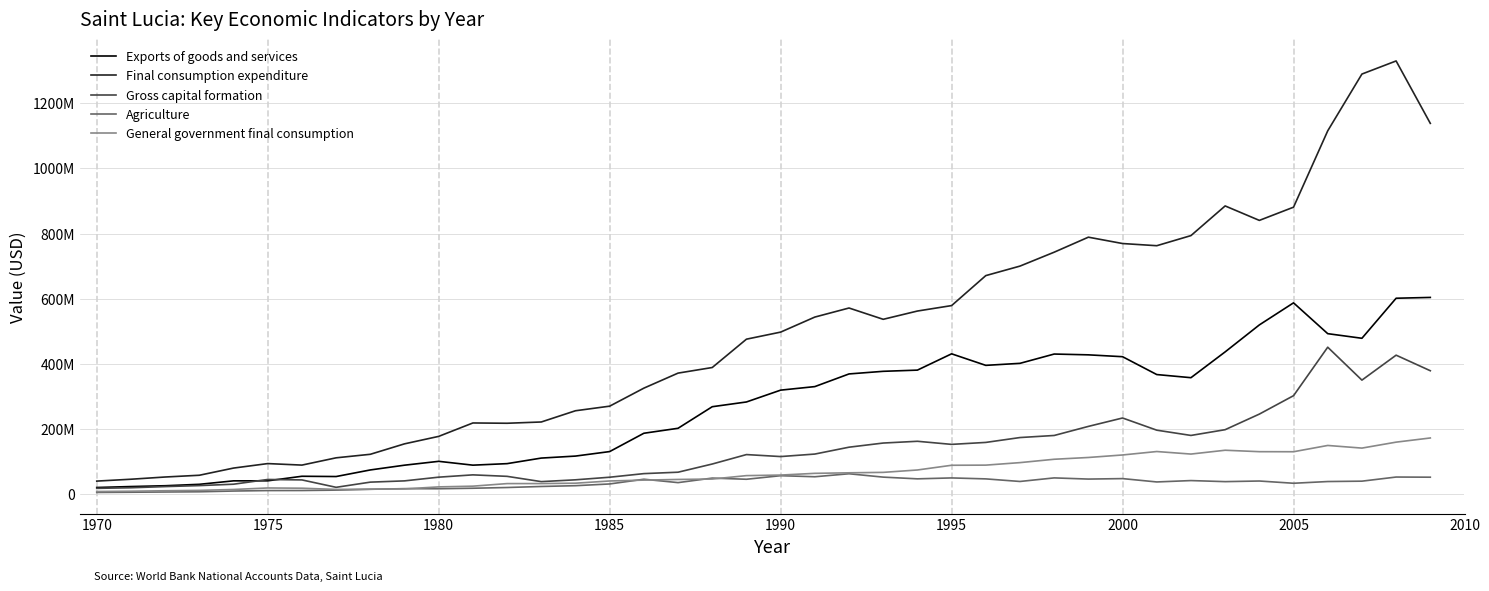

Is this an area chart (filled region under the line)?

No